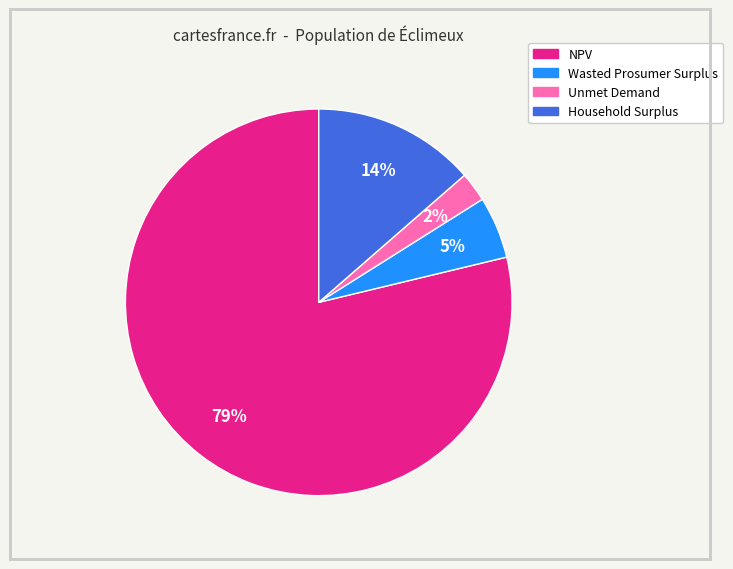

What percentage is the Unmet Demand slice, to the nearest percent?

2%